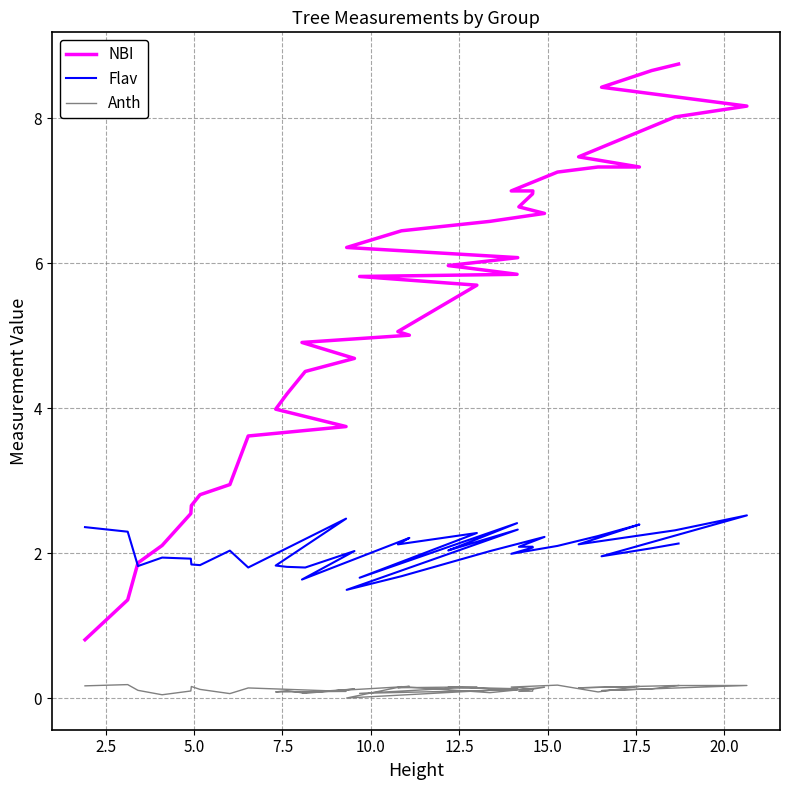

List the series in order of their overall mean, highest first.

NBI, Flav, Anth